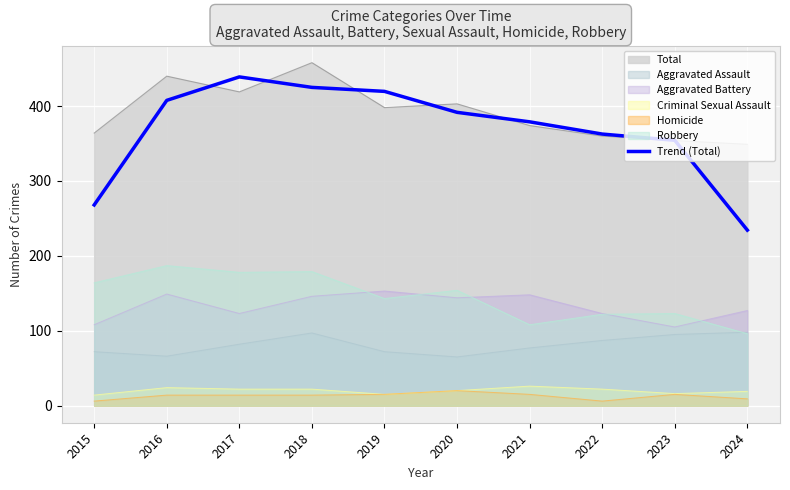

What is the value of the 10th point from the left?

234.3